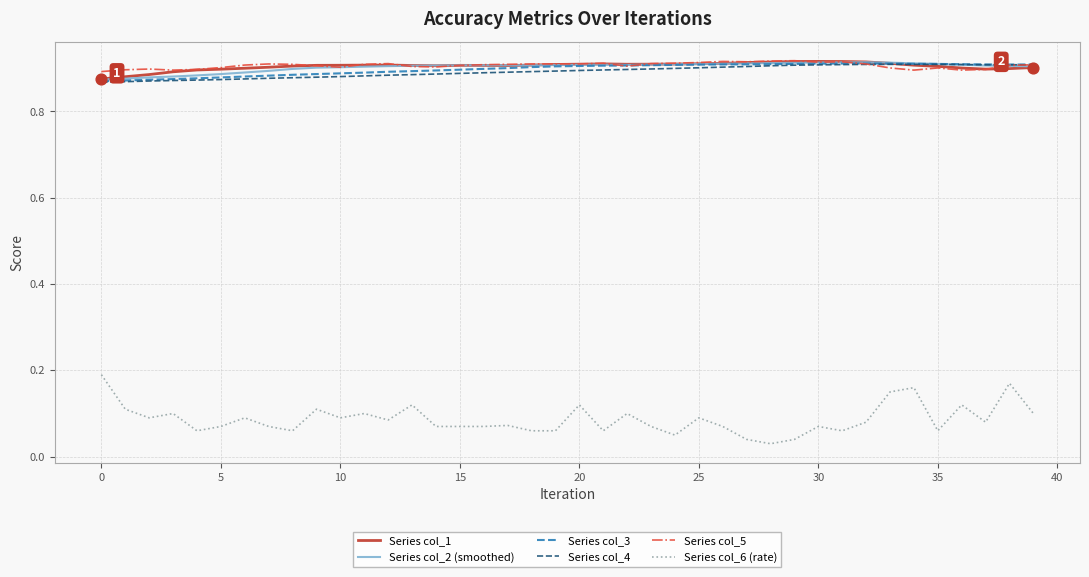

True or false: Series col_3 and Series col_6 (rate) cross at least once.

False